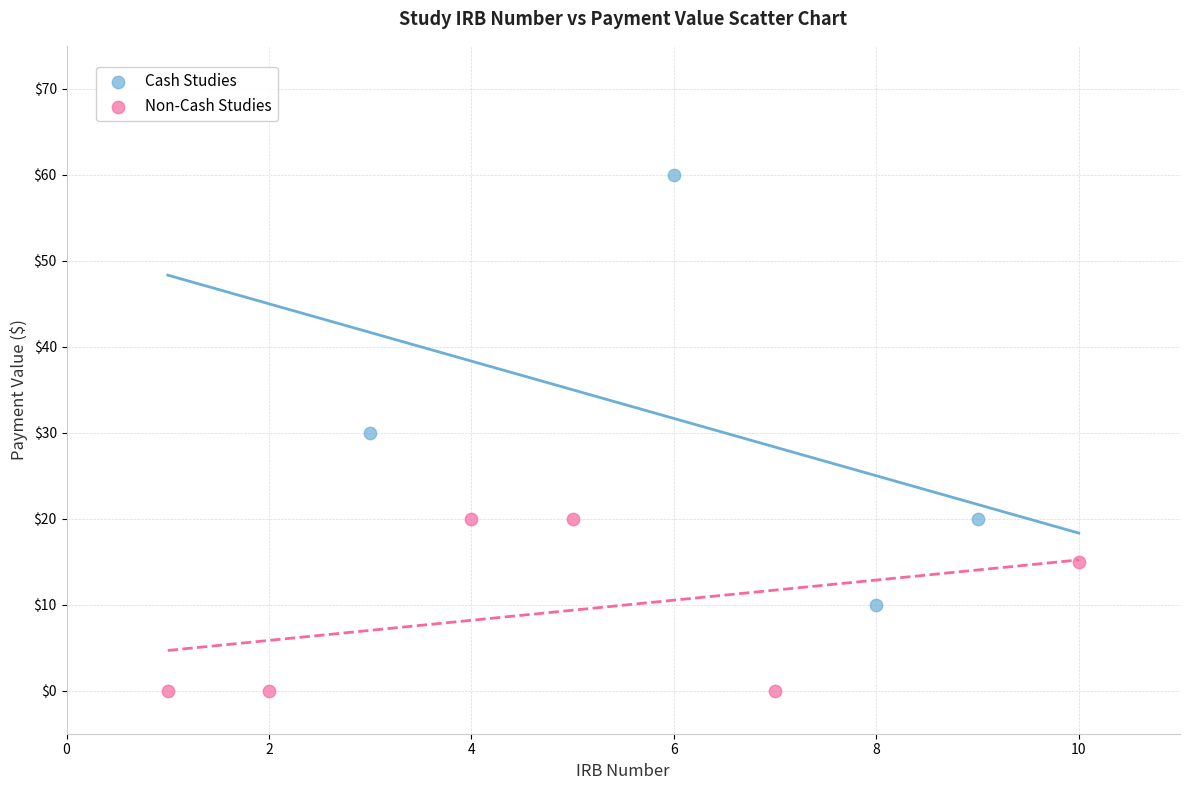

Which series contains the highest Y value?

Cash Studies